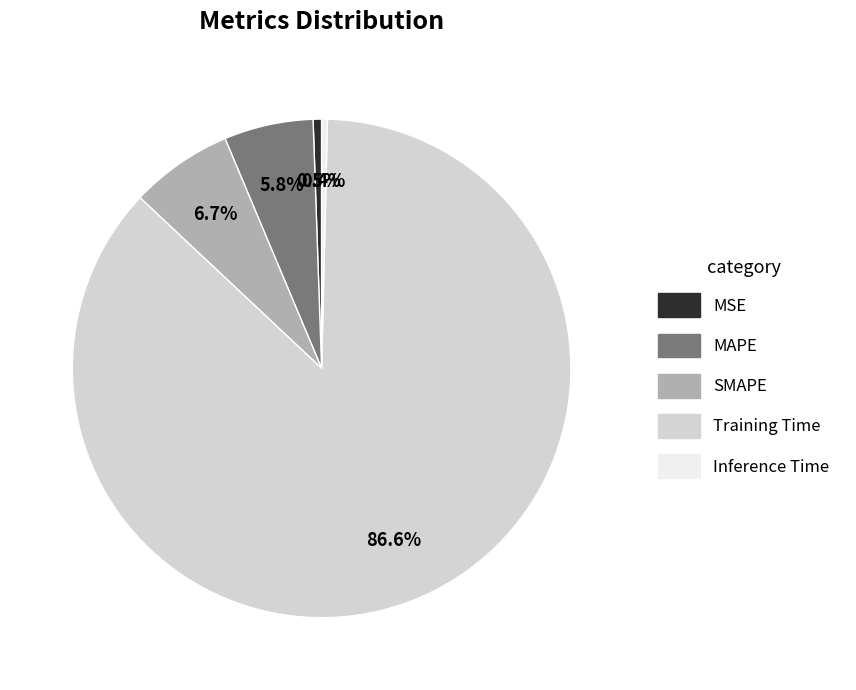

Between SMAPE and Inference Time, which is larger?

SMAPE